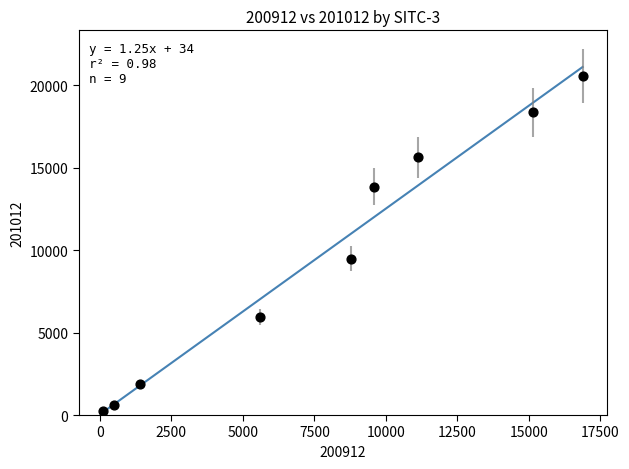

What Y value in the scatter plot is closest to 10426?

9498.1